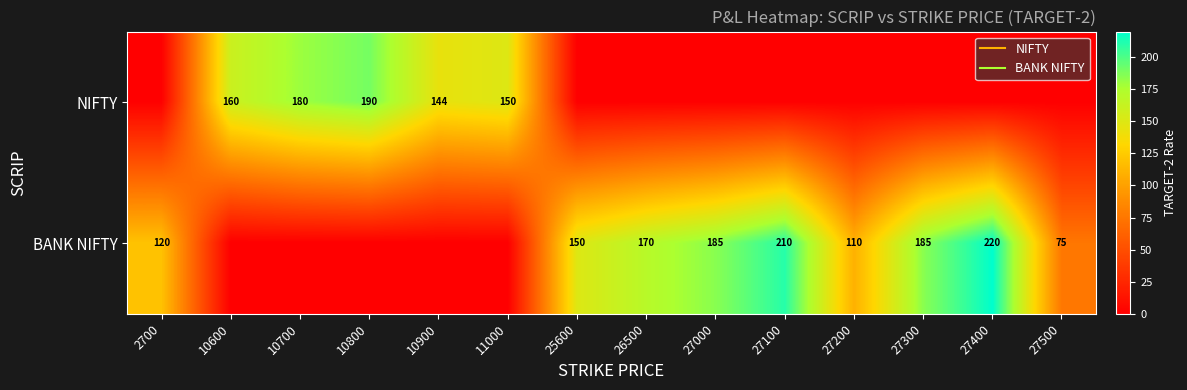

At how many categories does at least one series exceed 203?

2